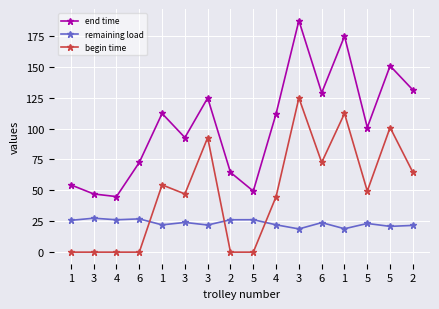

The value of end time at 2 is 27.1. True or false?

False